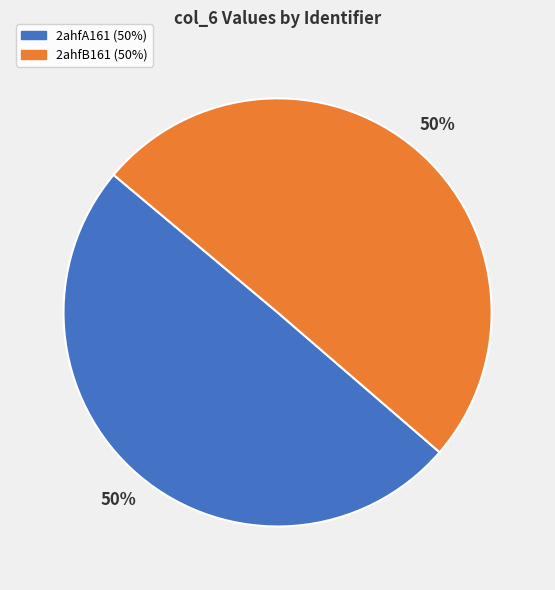

To the nearest percent, what is the combined percentage of 2ahfA161 and 2ahfB161?

100%